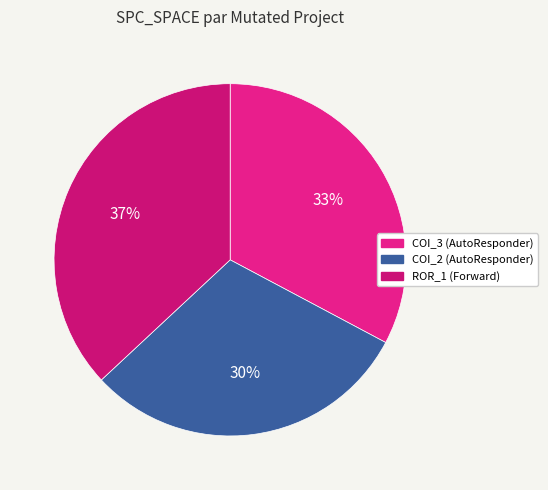

How many slices are in this pie chart?

3